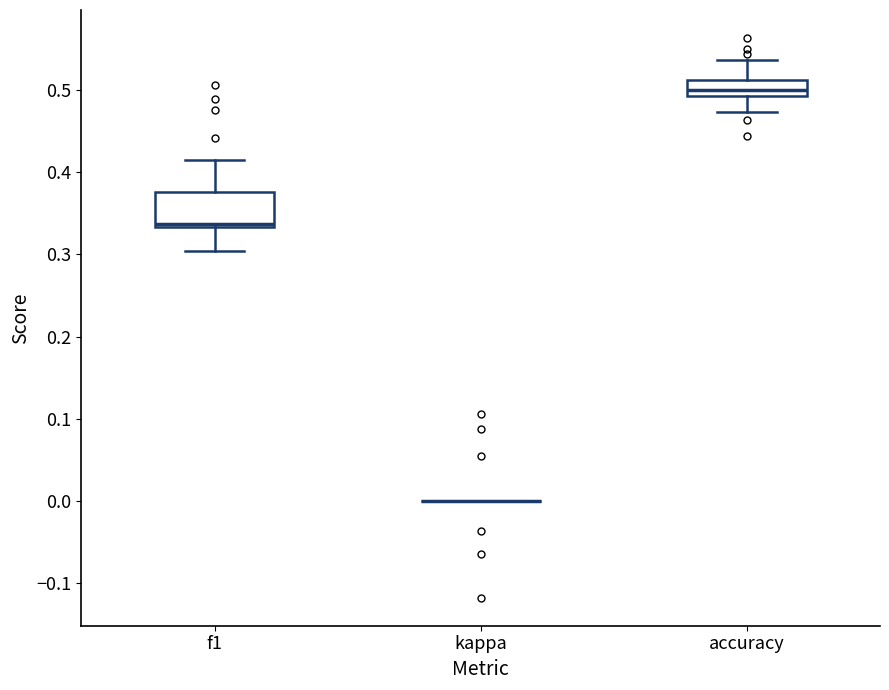

Which box is the tallest, from its lower edge to its upper edge?

f1